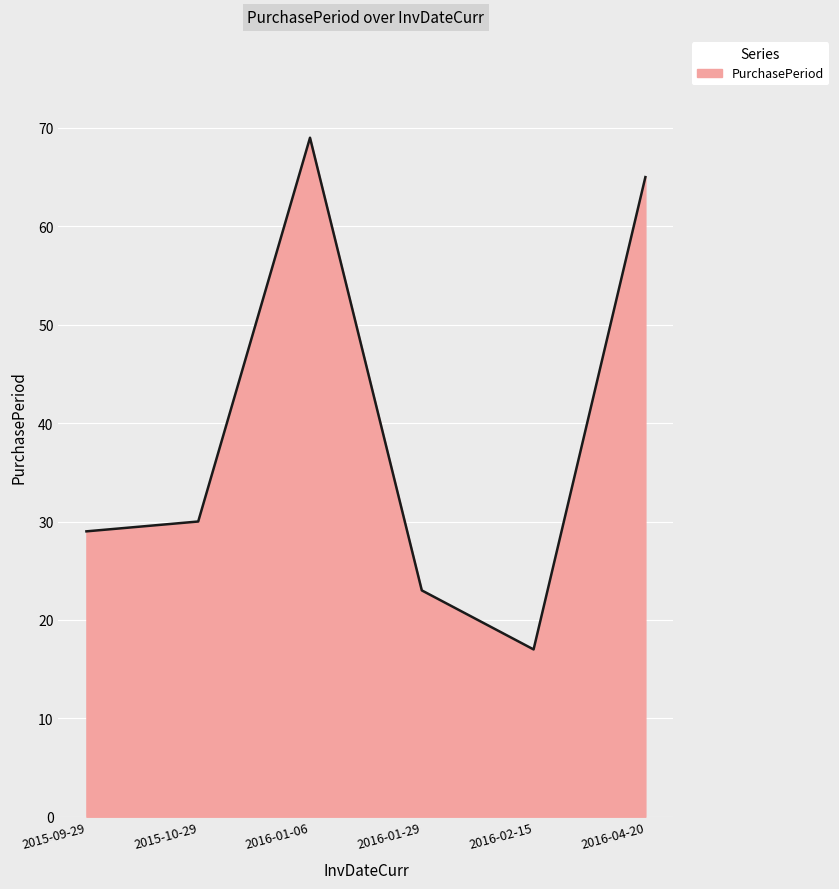

How many distinct data groups are displayed?

1